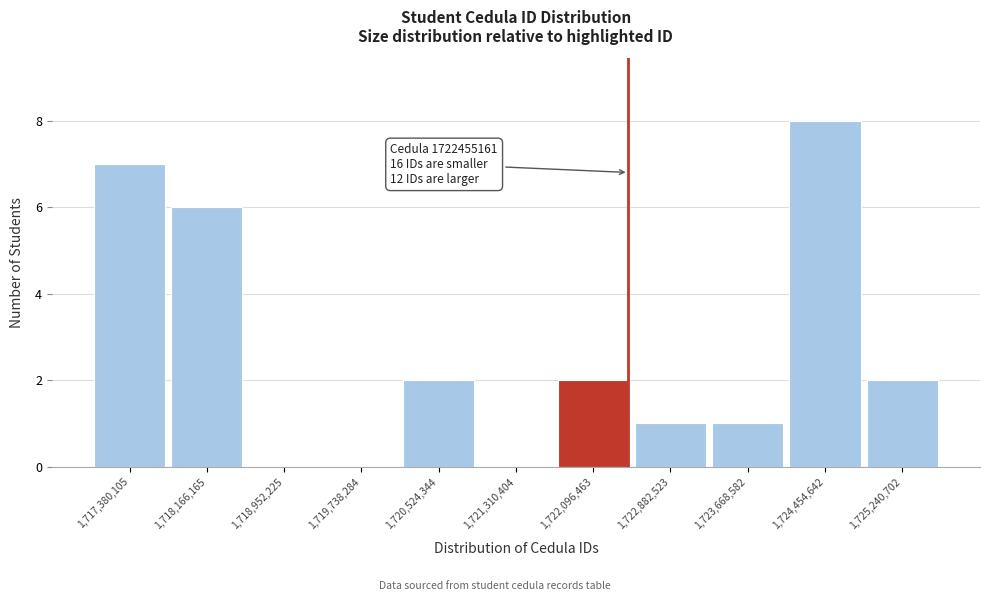

Over which range of the x-axis is the bar tallest?

1724100000 to 1724800000